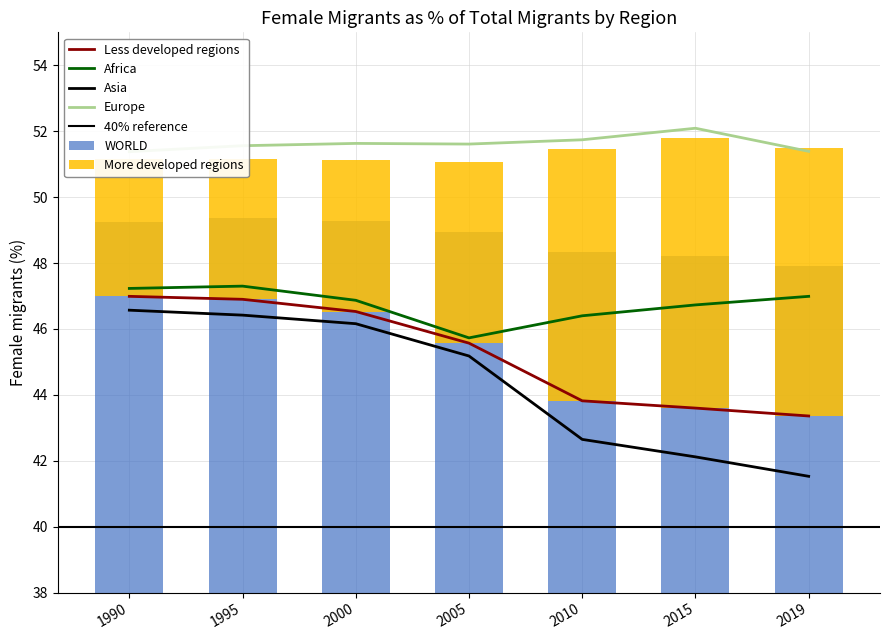

Is the value of Europe at 2005 greater than the value of Africa at 2010?

Yes